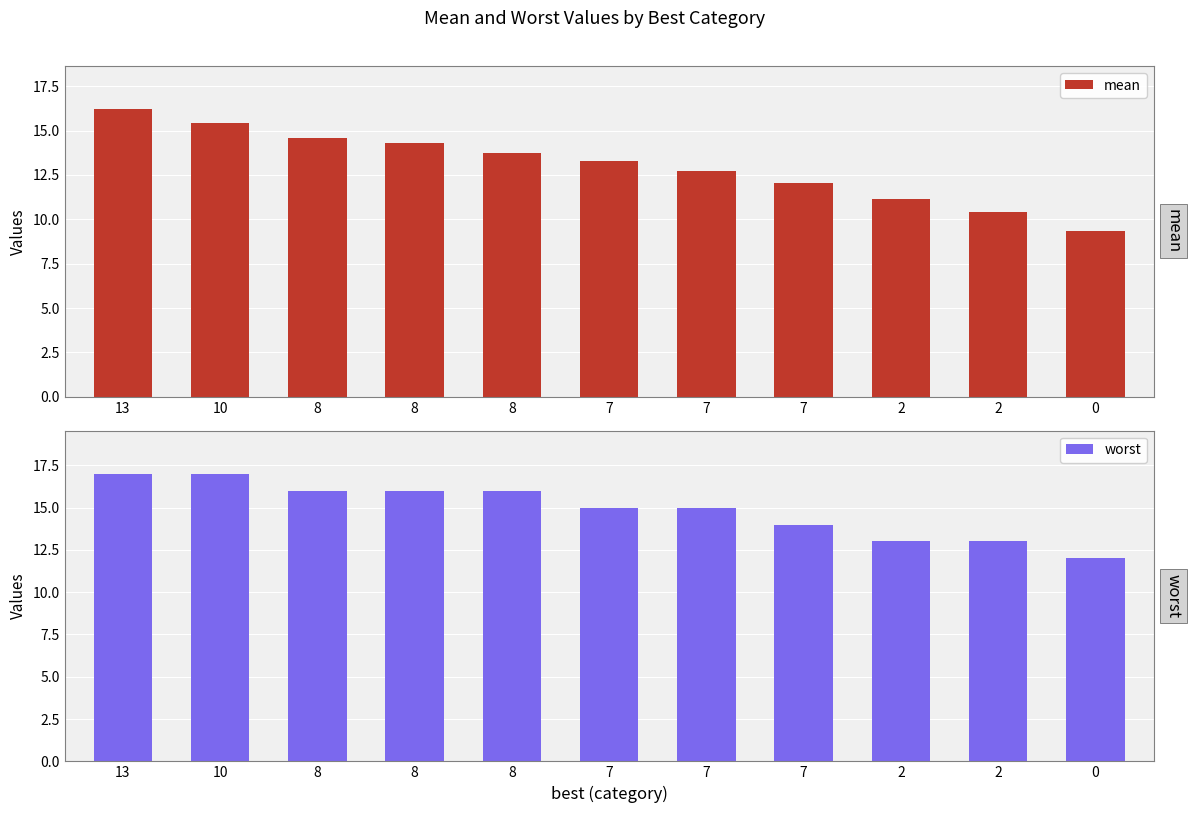

Which has a higher value, 8 or 2?

8